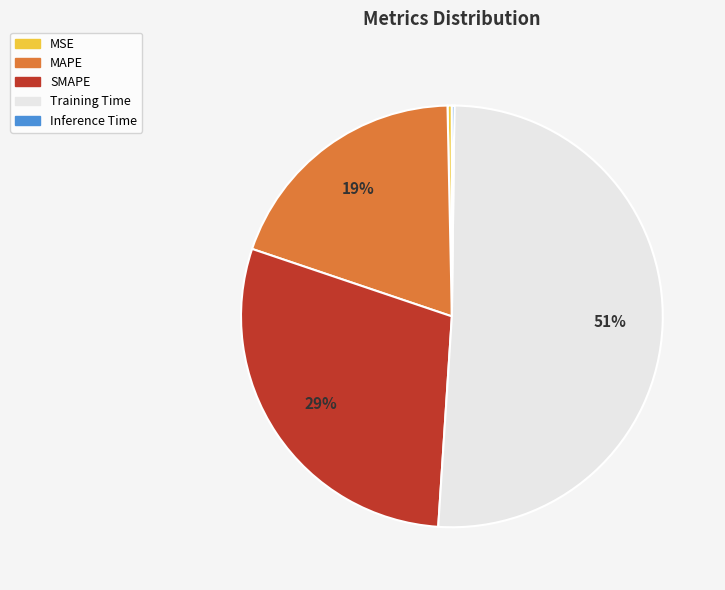

Does Training Time represent more than half of the total?

Yes